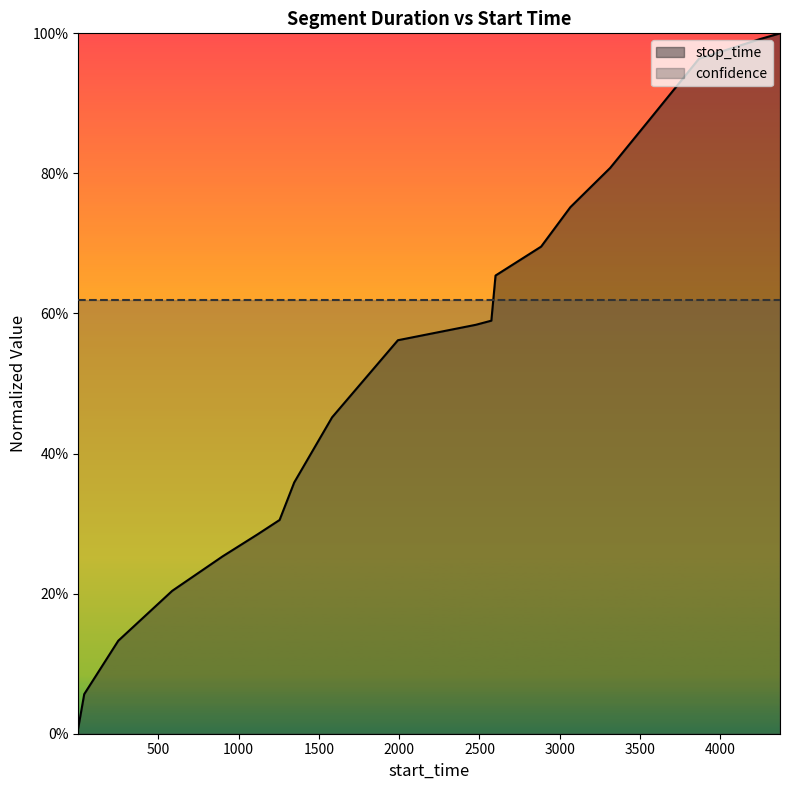

After their last crossing, which series has the higher values: stop_time or confidence?

stop_time